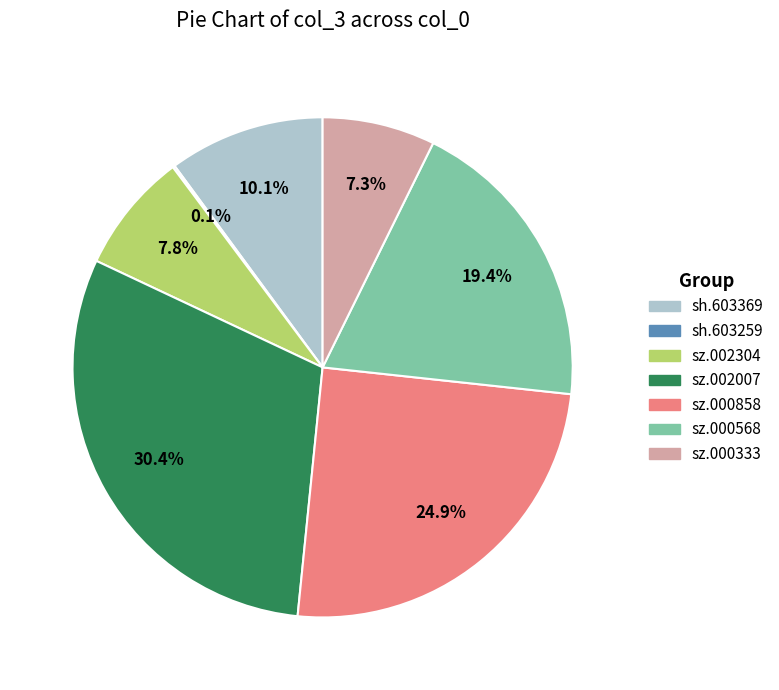

What is the largest slice in the pie chart?

sz.002007